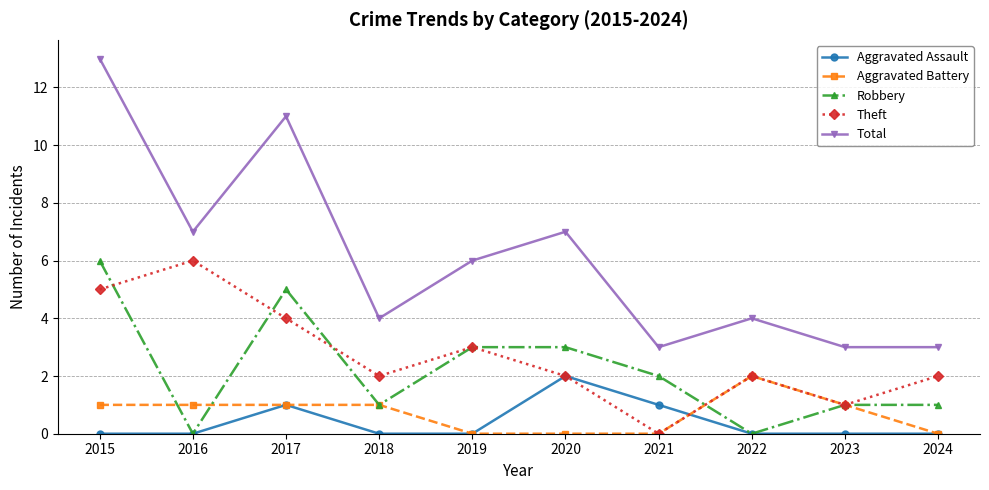

True or false: Theft has more than 0 interior local peaks.

True